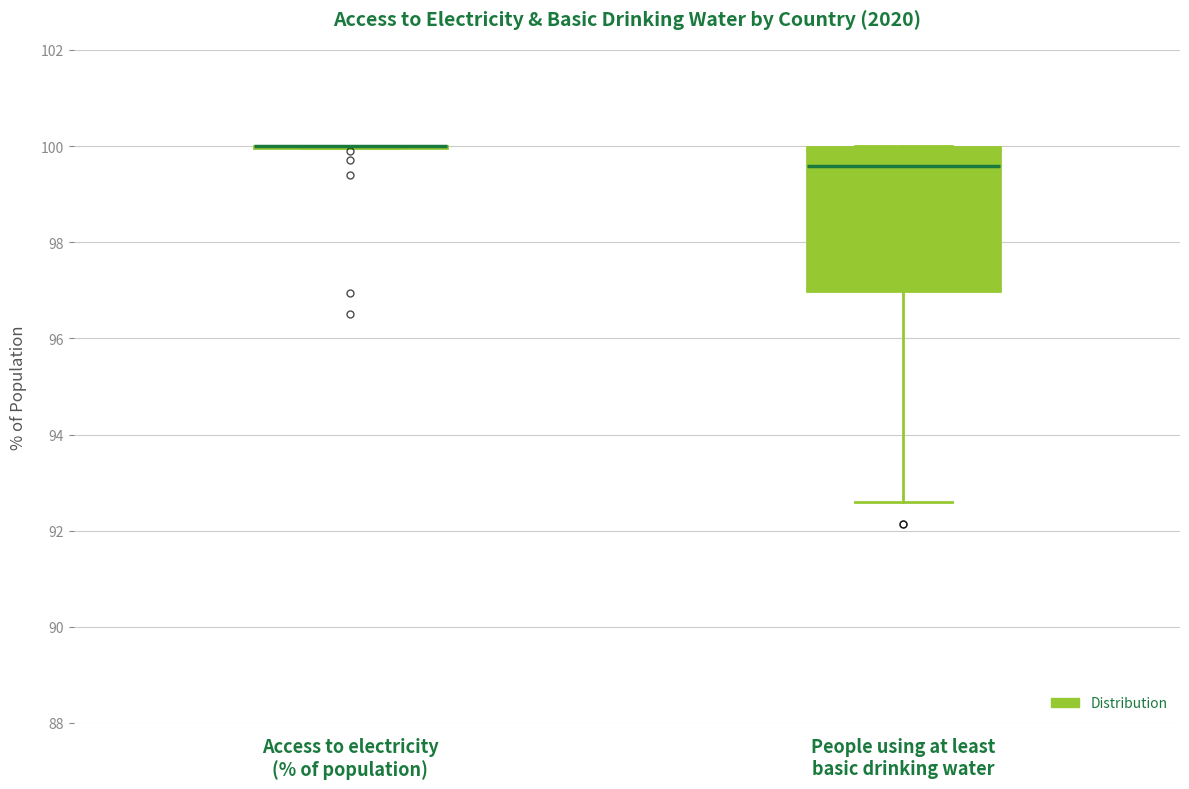

Reading left to right, transcribe this box plot: for each box, give where its median line is, the range the box spans, and where its two whiskers end, as read against the y-axis. The values are not printed on the chart, so give them approximately, as read against the axis.

Access to electricity (% of population): box collapsed to a line at 100.0, whiskers 100.0 to 100.0
People using at least basic drinking water: median 99.6, box 97.0 to 100.0, whiskers 92.6 to 100.0